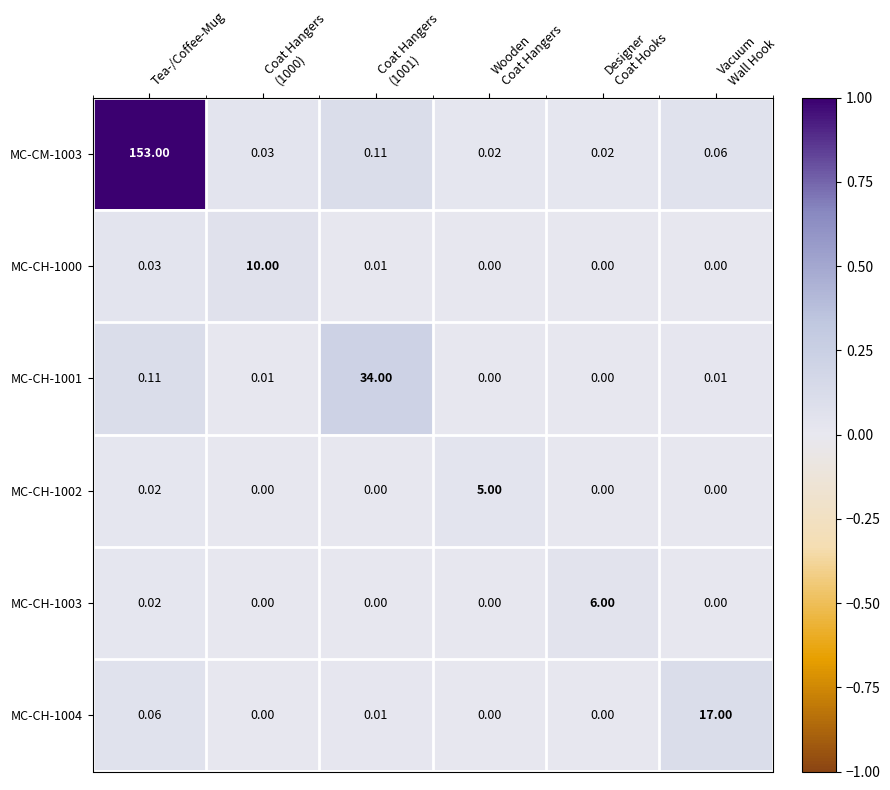

Count the number of data series in this chart.

6